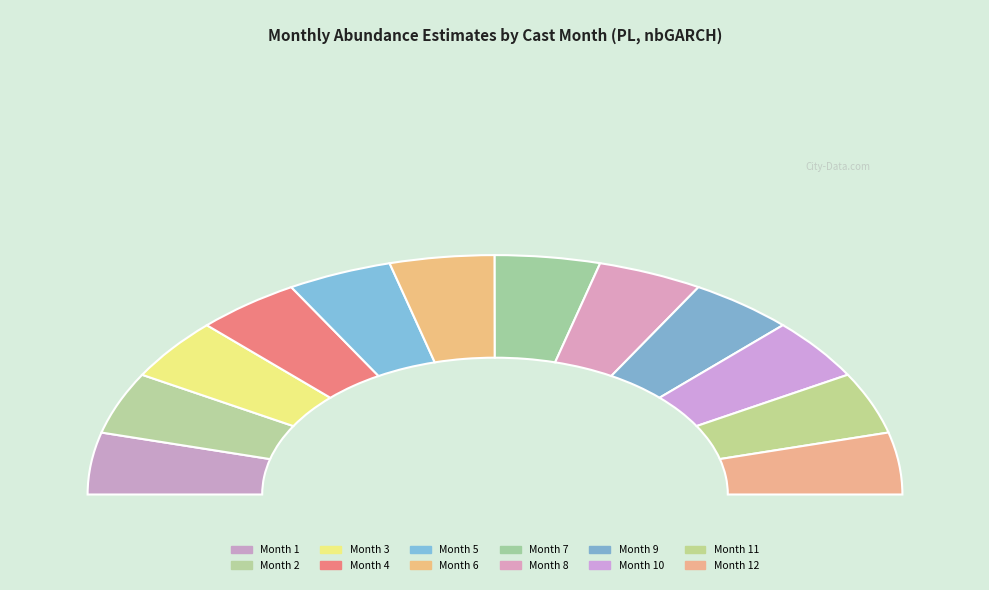

Do 10 and 11 together represent more than half of the pie?

No